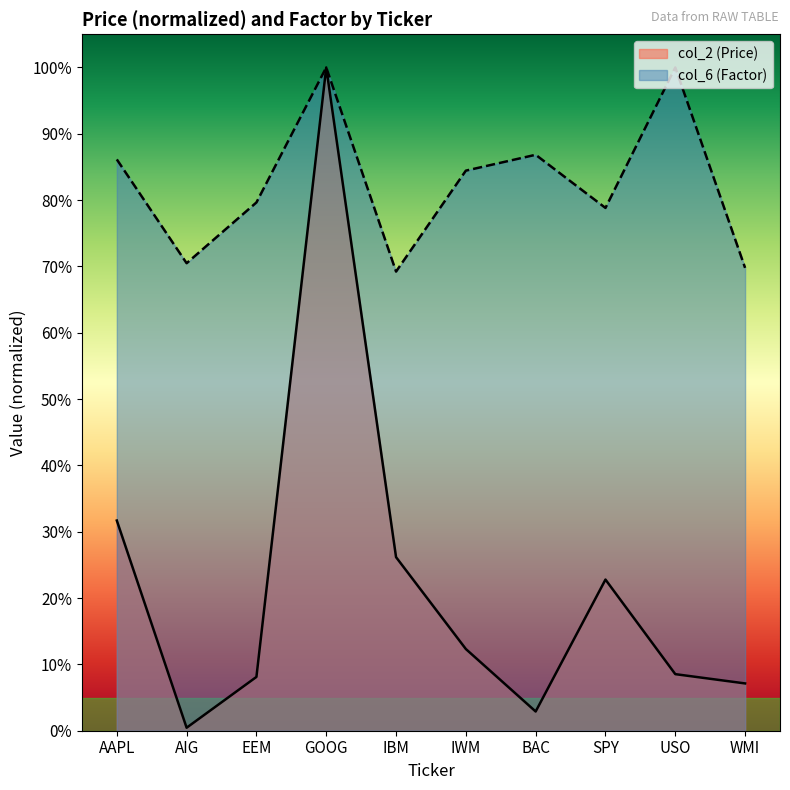

List the series in order of their peak value, lowest first.

col_2 (Price), col_6 (Factor)